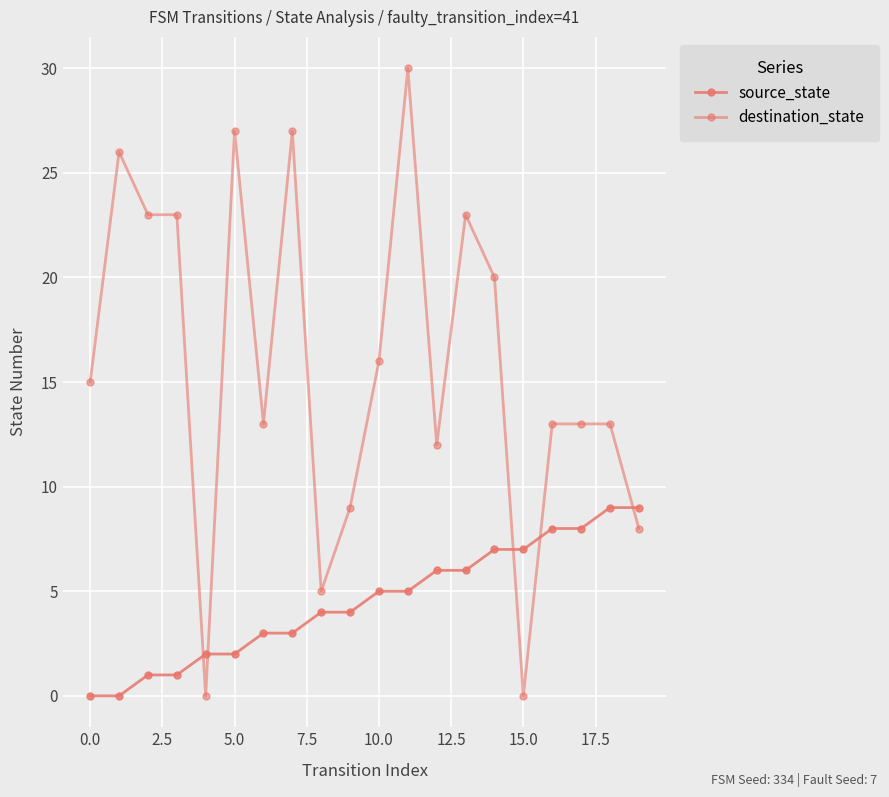

List the series in order of their peak value, lowest first.

source_state, destination_state